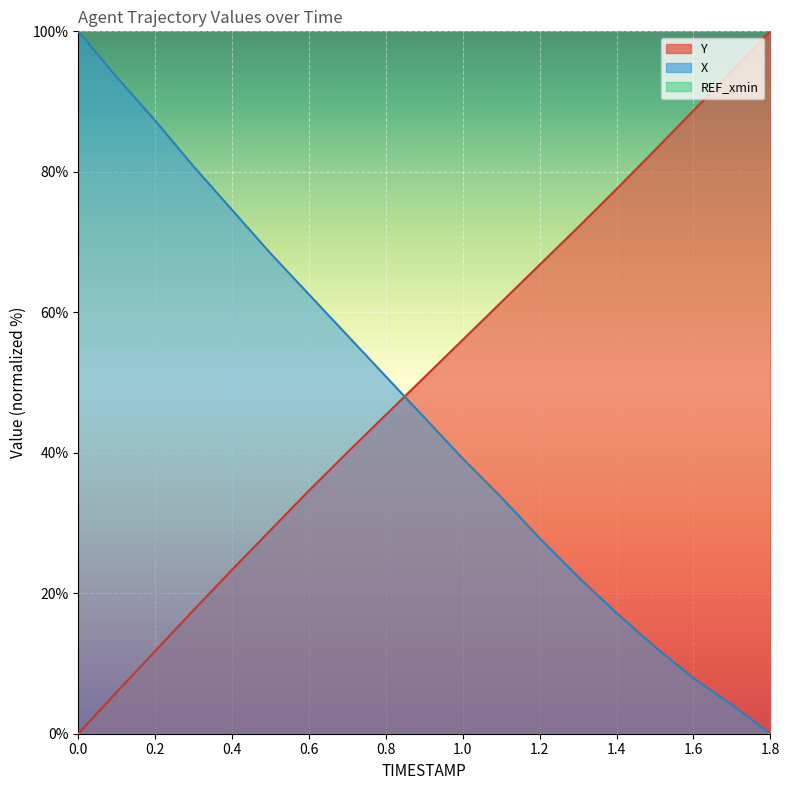

Rank the categories by X value from lowest to highest.

1.8, 1.7, 1.6, 1.5, 1.4, 1.3, 1.2, 1.1, 1.0, 0.9, 0.8, 0.7, 0.6, 0.5, 0.4, 0.3, 0.2, 0.1, 0.0